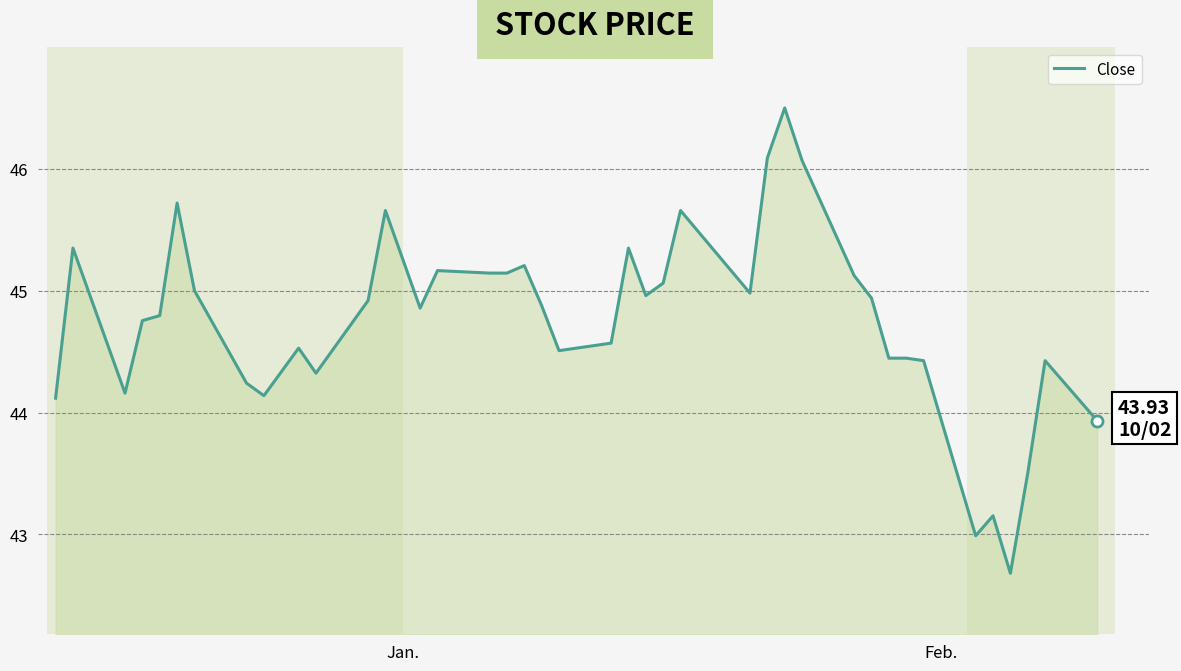

What is the minimum value shown in the chart?

42.7